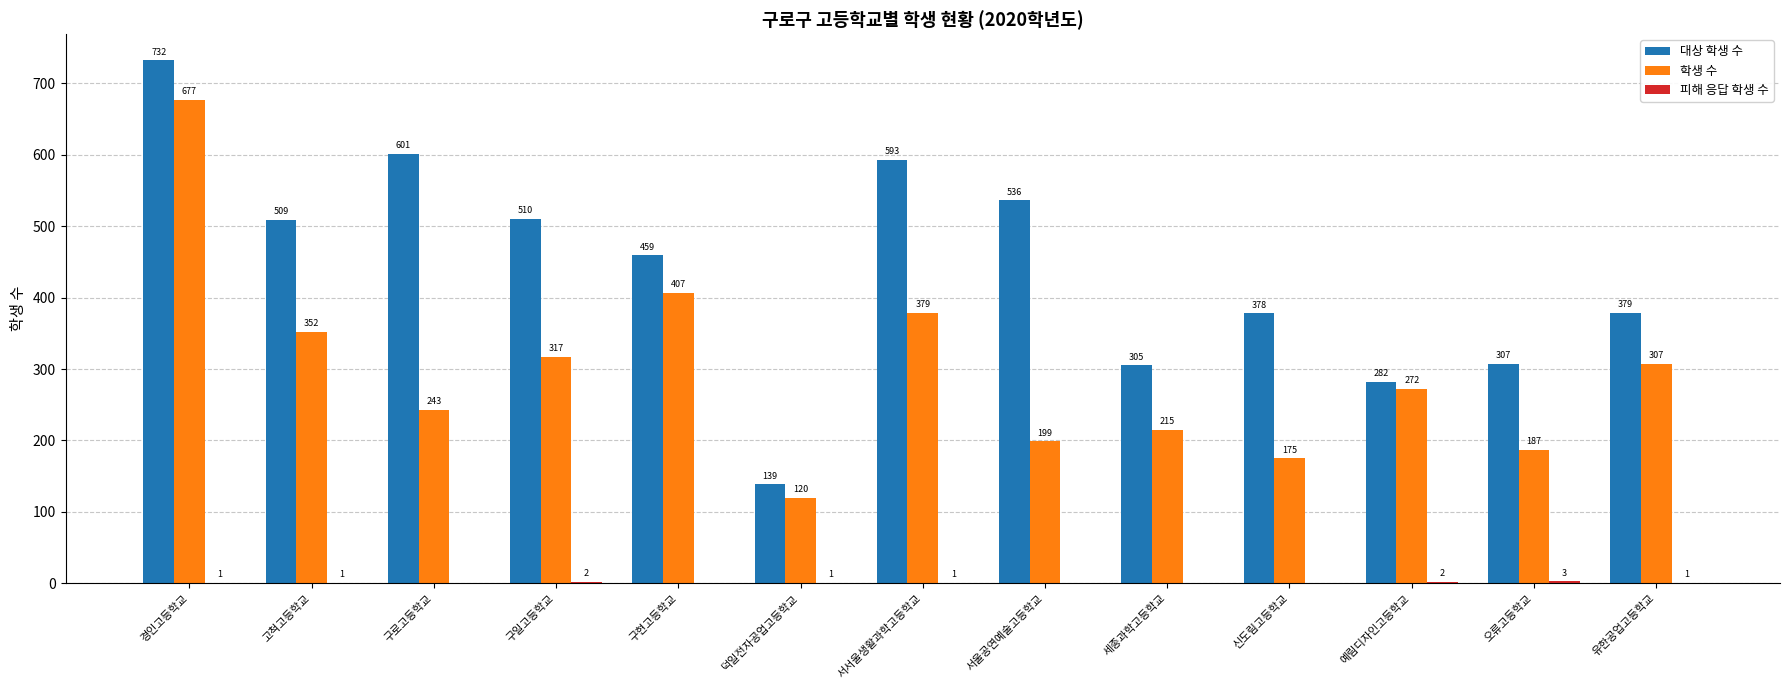

The 대상 학생 수 series shows 379 at 유한공업고등학교. True or false?

True